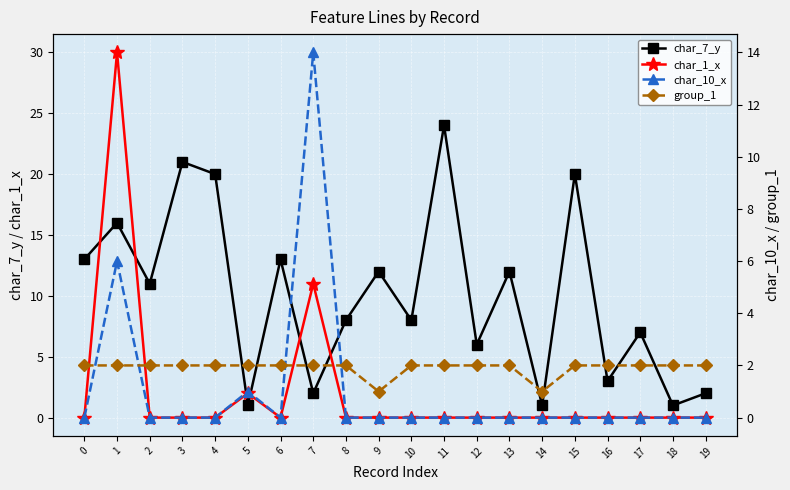

What are all the series names shown in the legend?

char_7_y, char_1_x, char_10_x, group_1